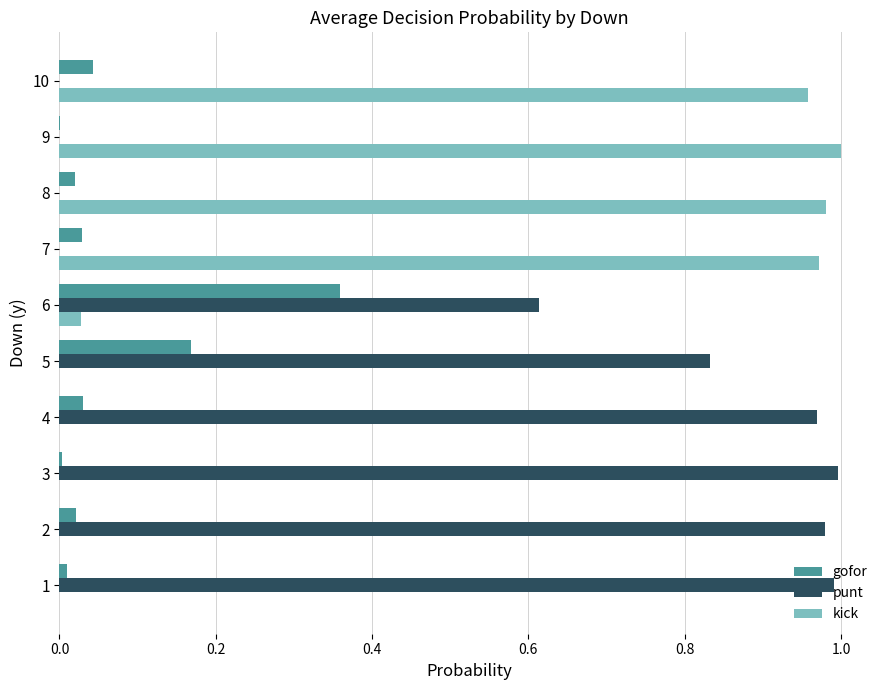

What is the sum of all kick values?

3.9